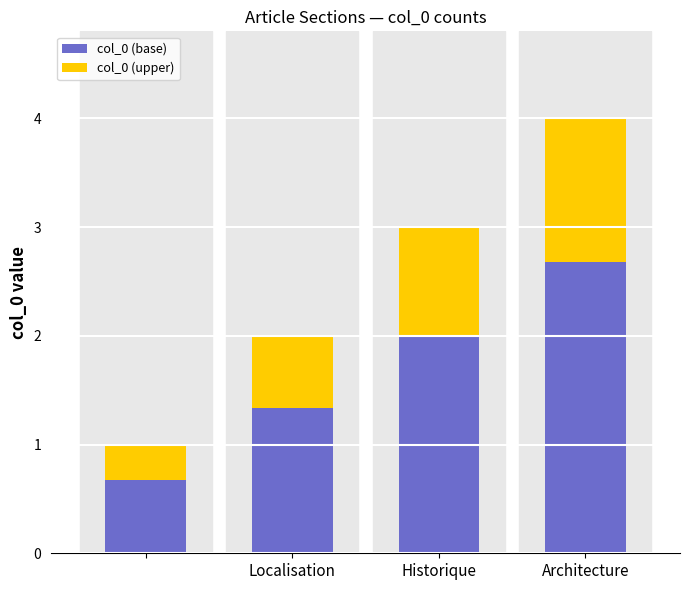

What is the minimum value for col_0 (base)?

0.7